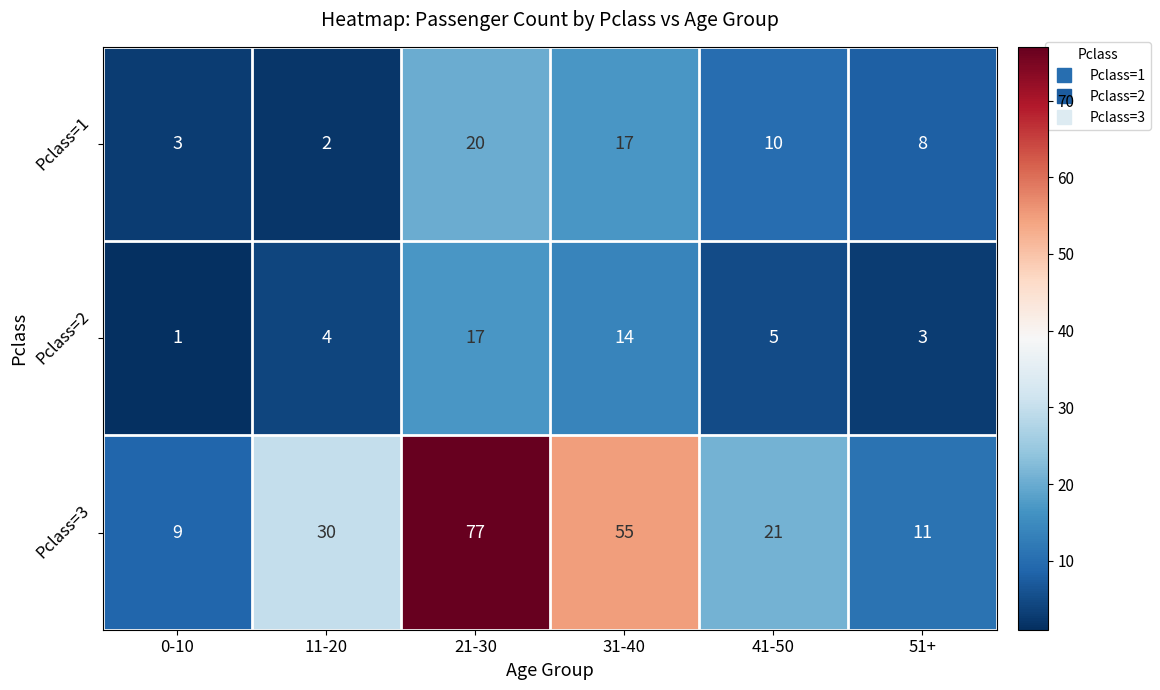

What is the average value of the Pclass=3 series?

34